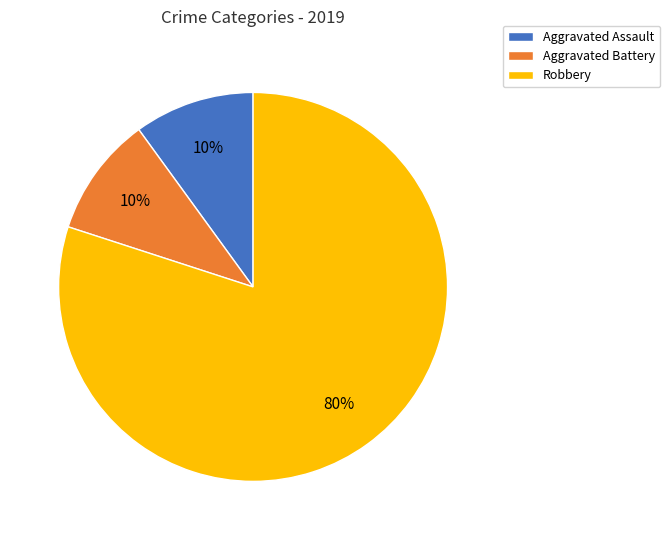

Which slice is the largest?

Robbery